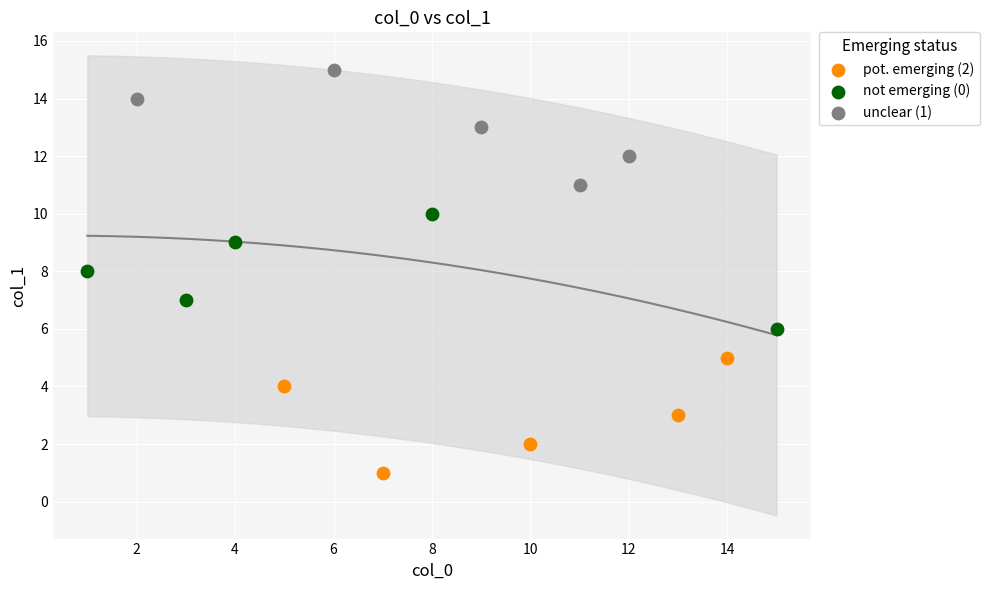

What are all the series names shown in the legend?

pot. emerging (2), not emerging (0), unclear (1)